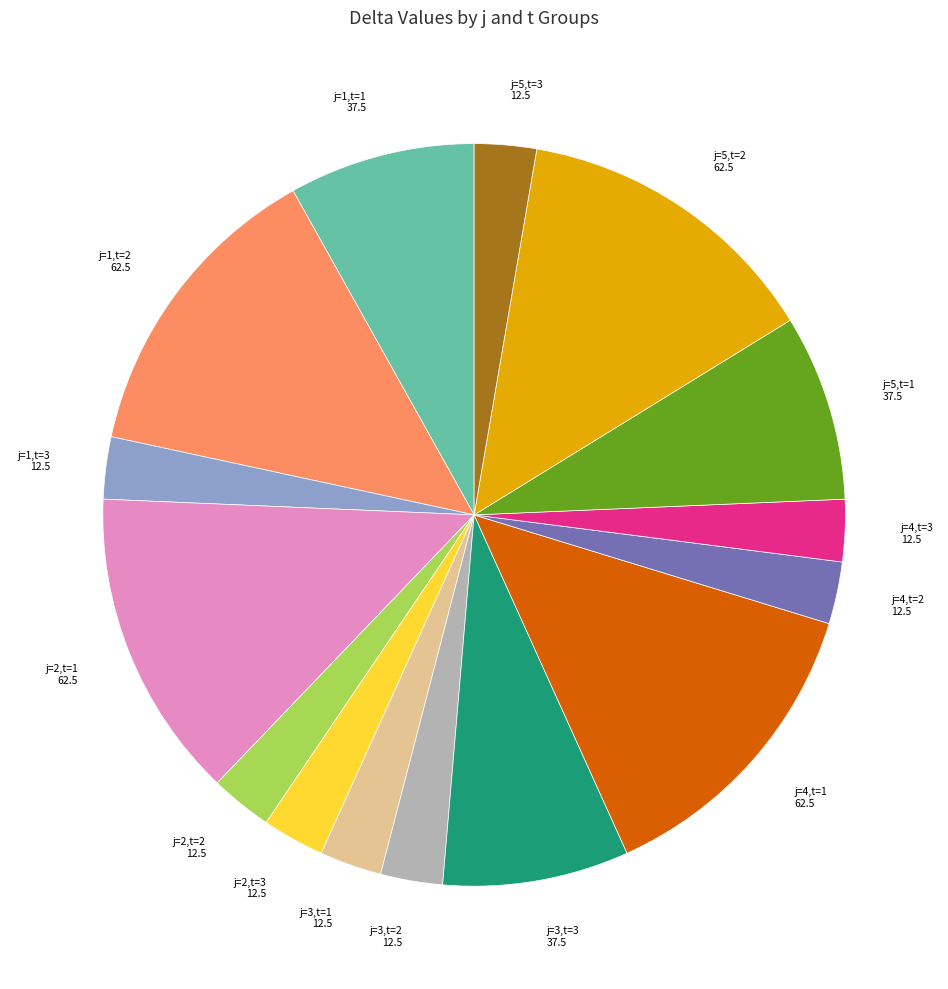

What is the ratio of the value at j=5,t=1 to the value at j=4,t=1?

0.6